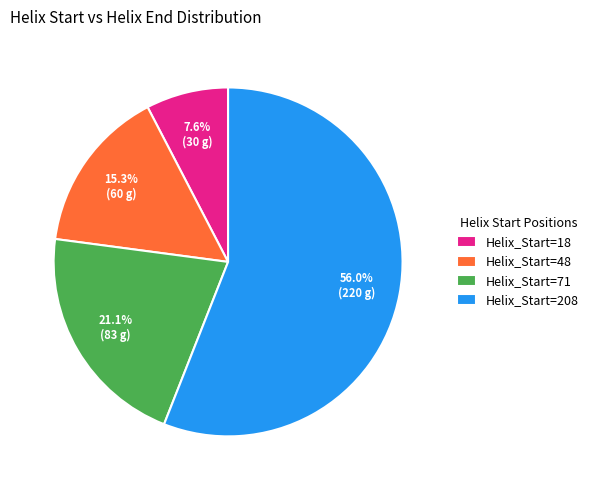

Between Helix_Start=18 and Helix_Start=71, which is larger?

Helix_Start=71